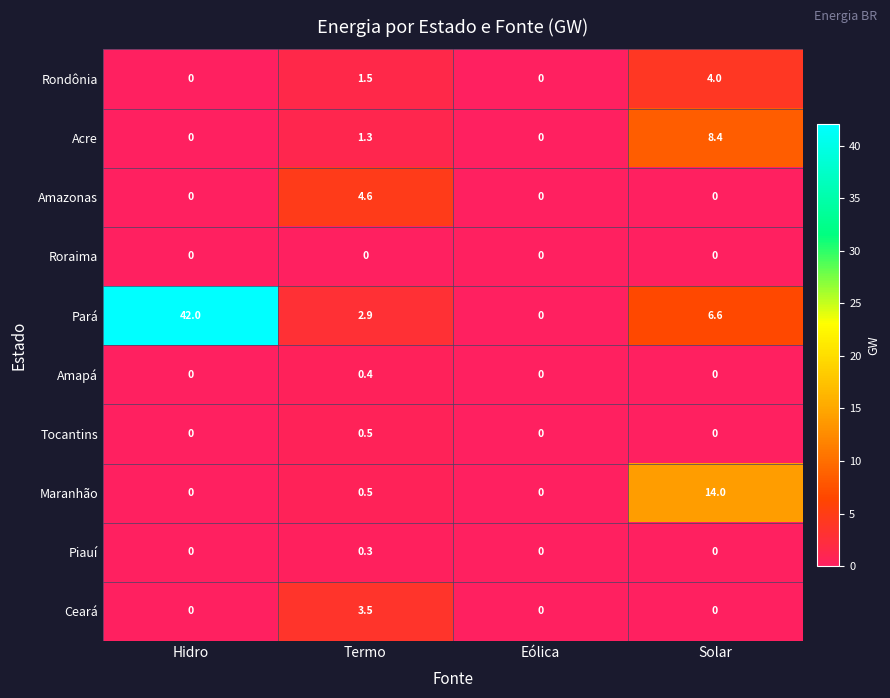

At how many categories does at least one series exceed 33?

1